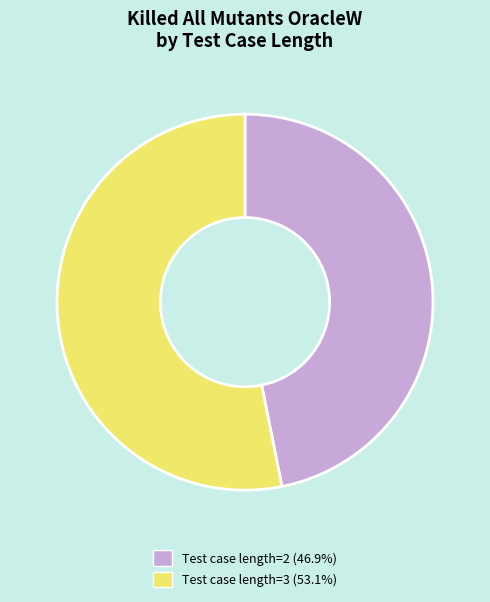

Combined, do Test case length=3 (53.1%) and Test case length=2 (46.9%) account for over 50%?

Yes